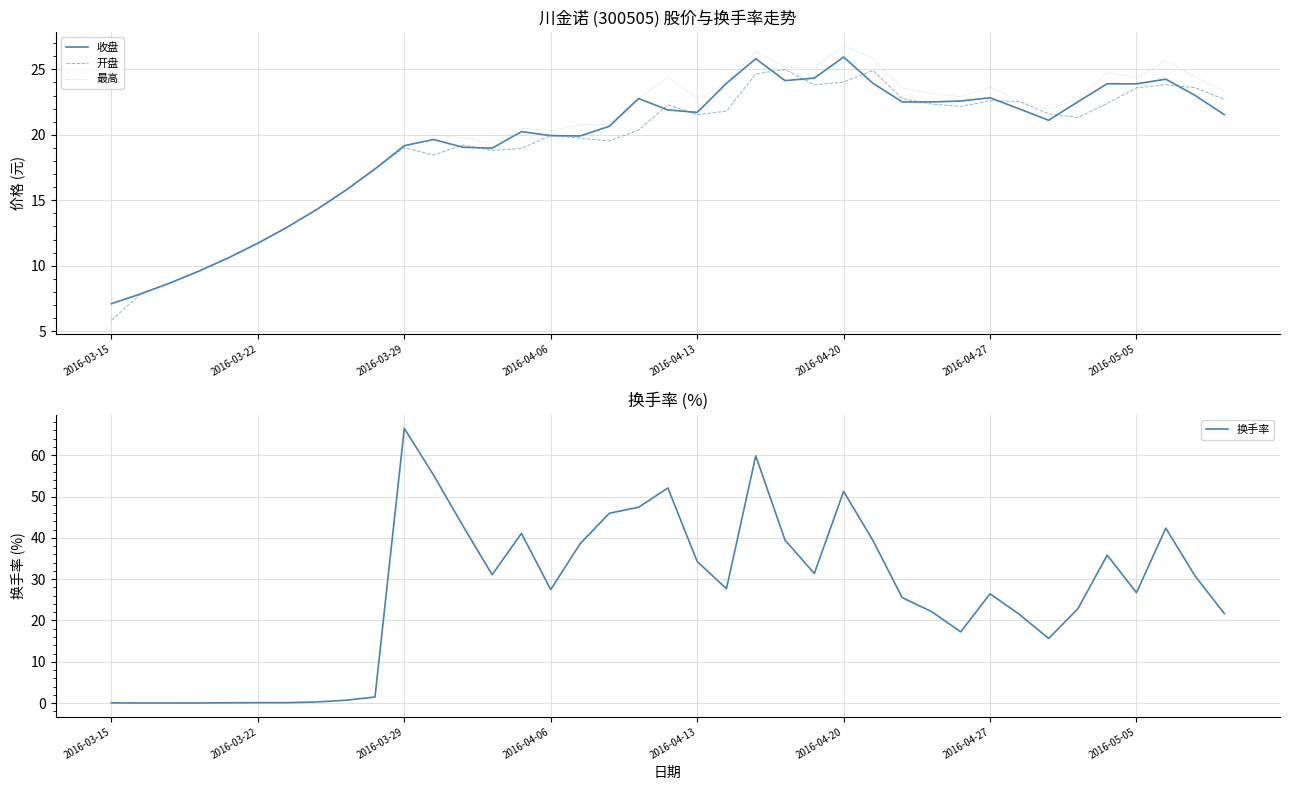

At which label does 开盘 reach its minimum?

2016-03-15